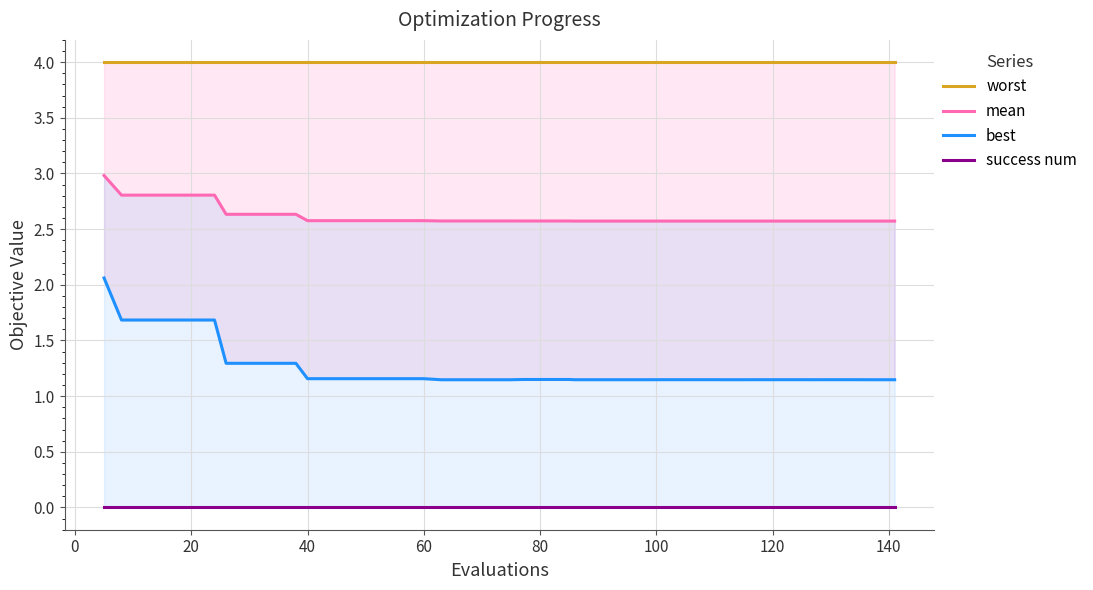

The value of best at 14 is 1.6. True or false?

False